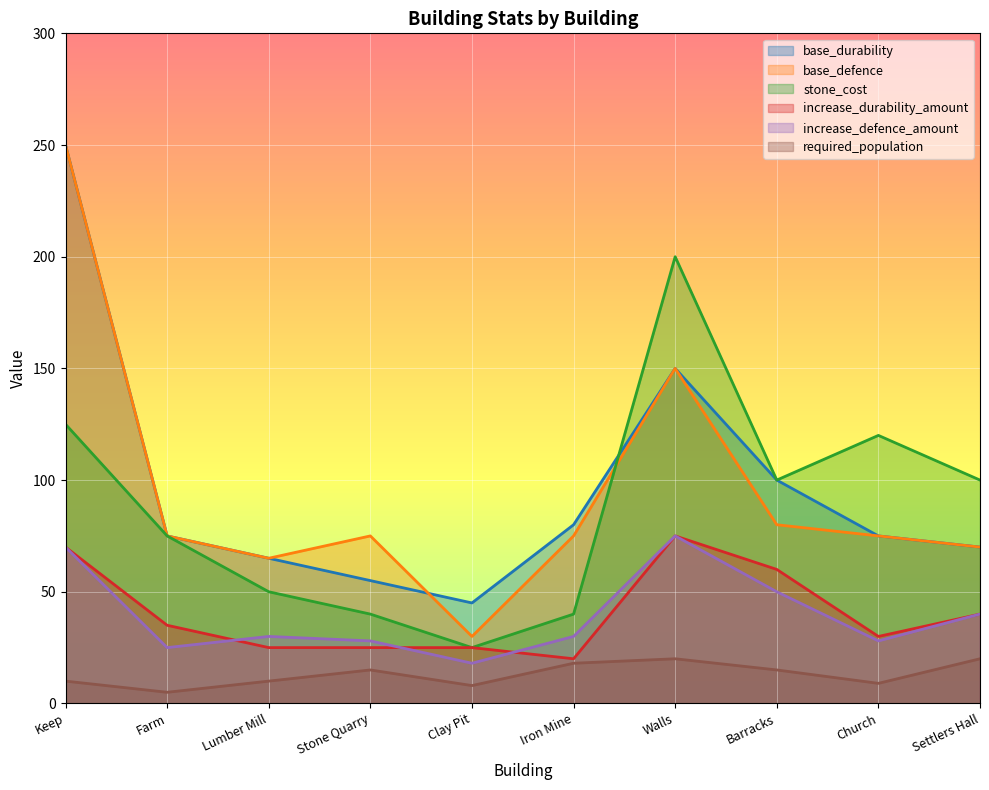

Between Stone Quarry and Lumber Mill, which is larger?

Lumber Mill